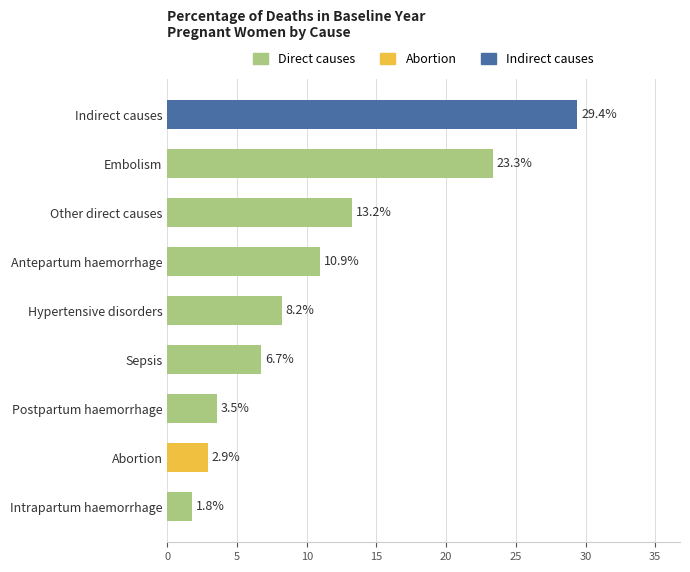

What is the label of the 2nd bar from the top?

Embolism